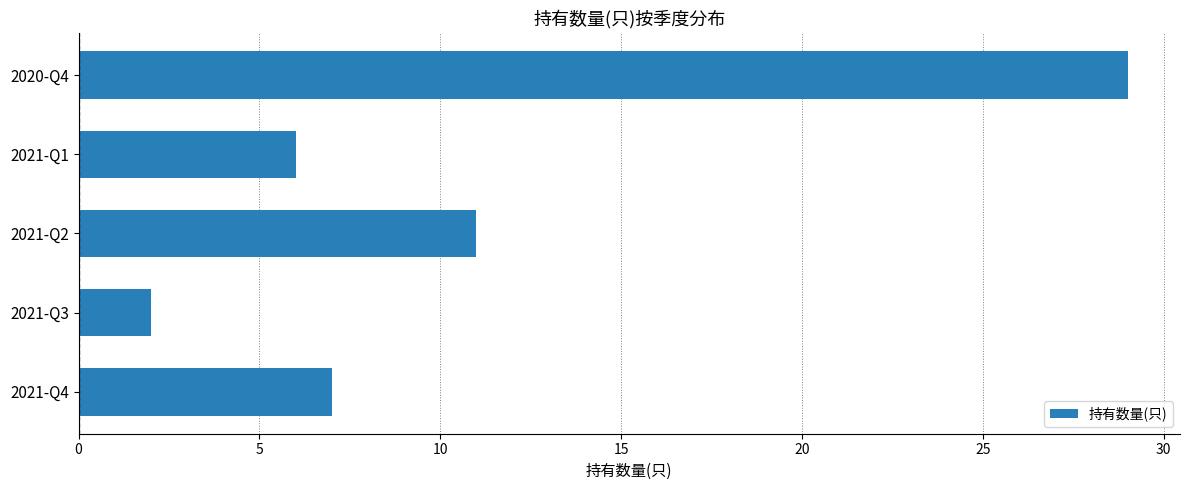

What is the change in value from 2021-Q3 to 2021-Q1?

+4